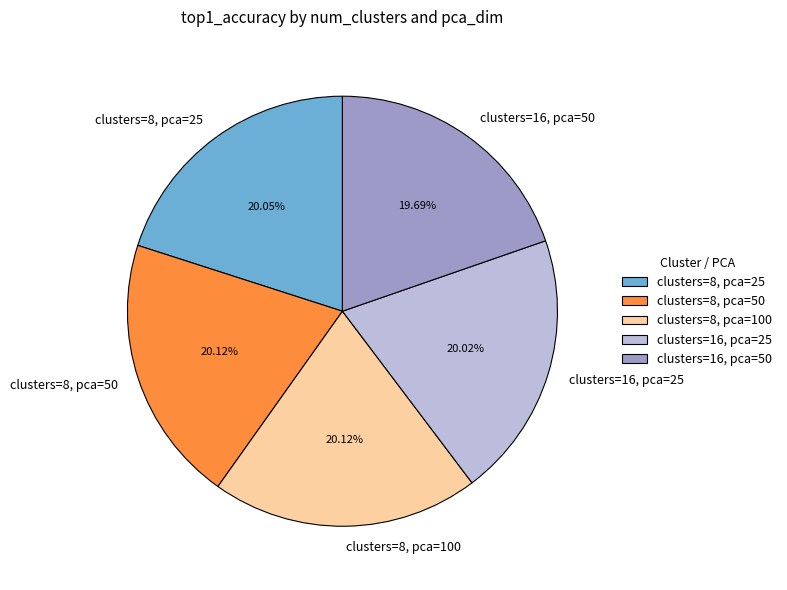

How many slices are in this pie chart?

5